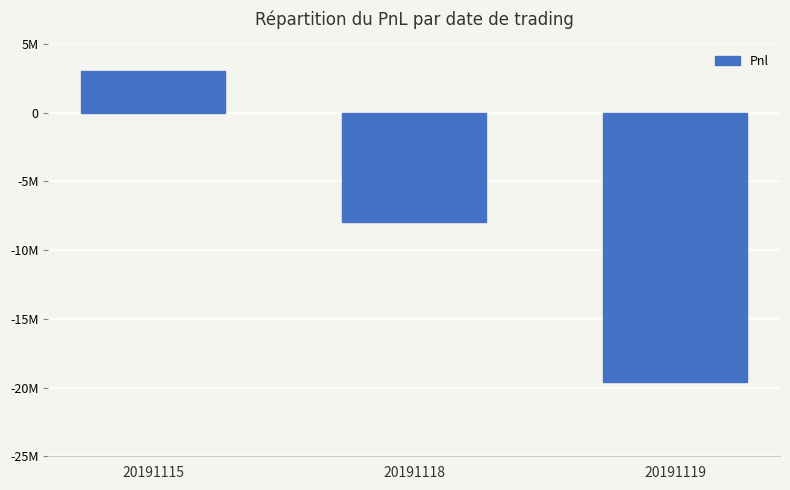

Rank the categories by value from highest to lowest.

20191115, 20191118, 20191119